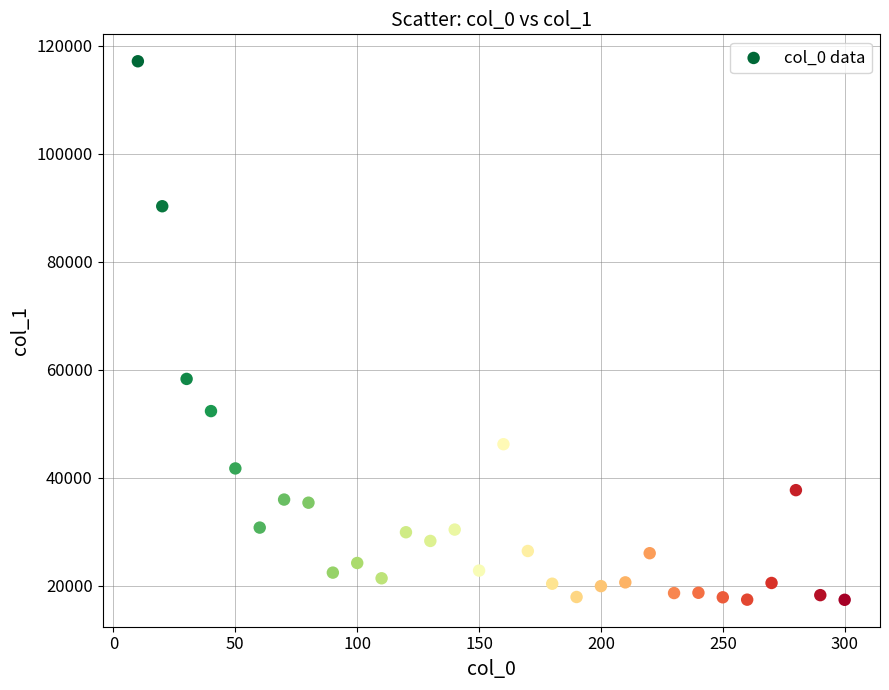

What is the range of X values (max minus min)?

290